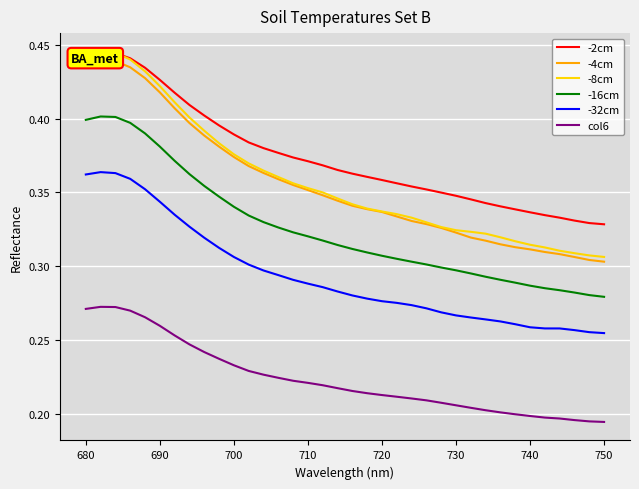

True or false: col6 and -32cm cross at least once.

False